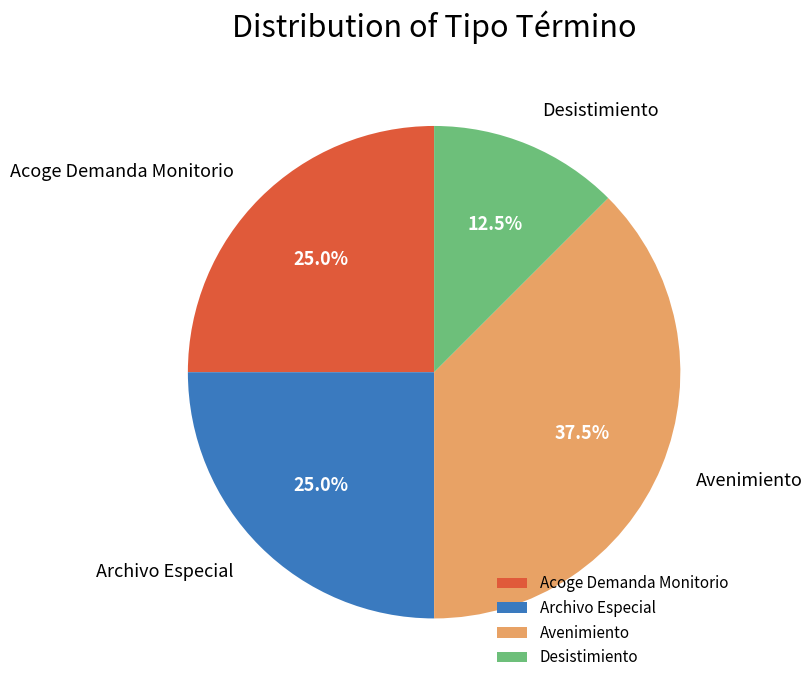

The Archivo Especial slice represents 12% of the pie. True or false?

False